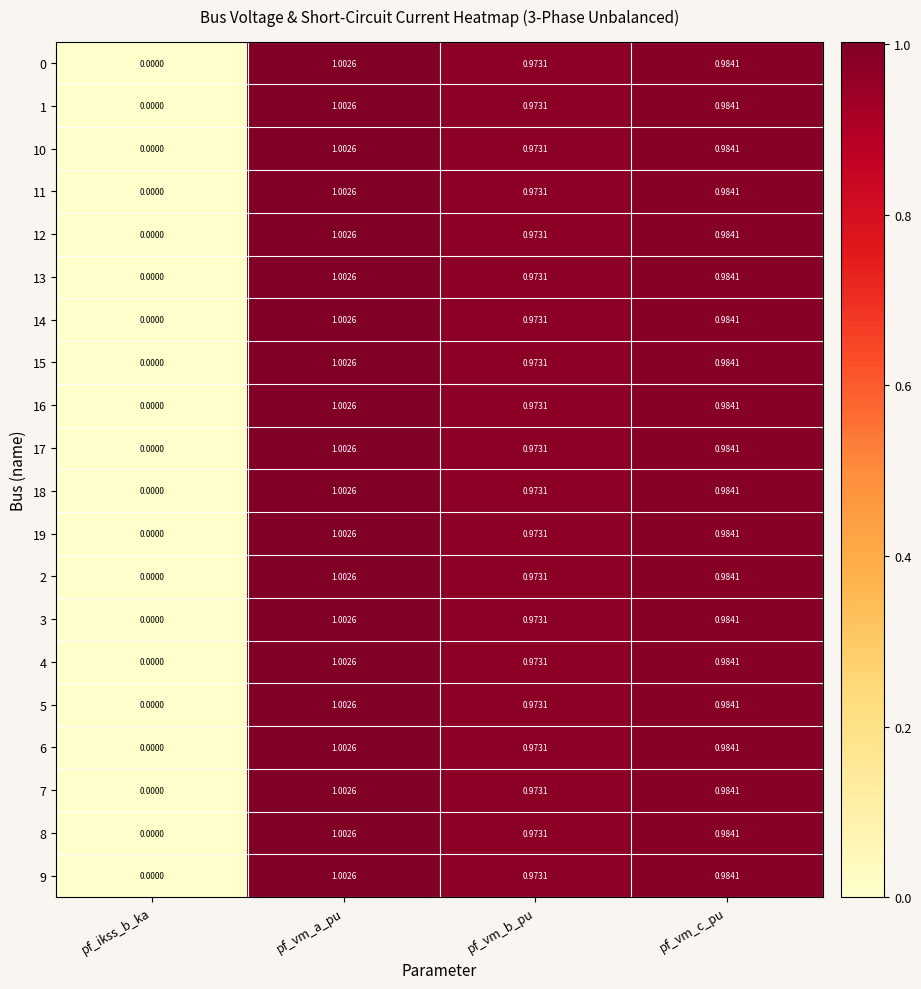

Is the value of 0 at pf_vm_c_pu greater than the value of 6 at pf_vm_b_pu?

Yes